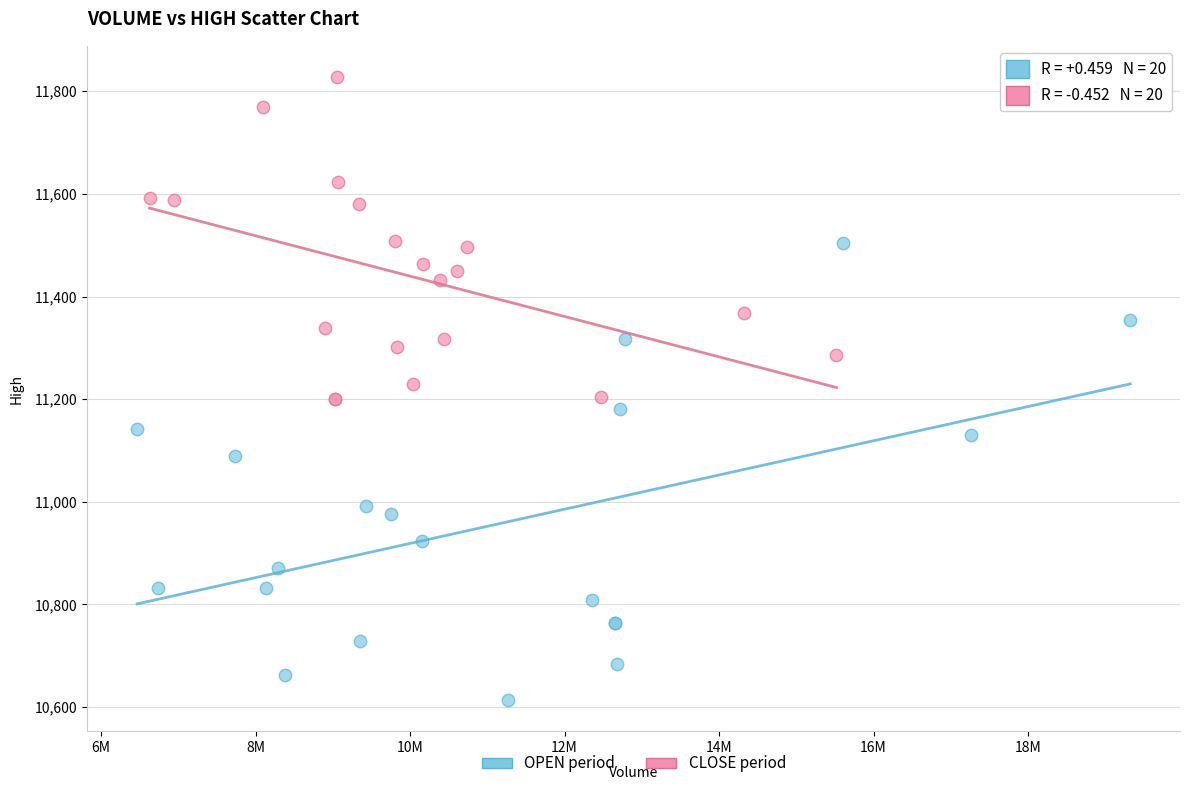

Which series has the widest spread of Y values?

OPEN period